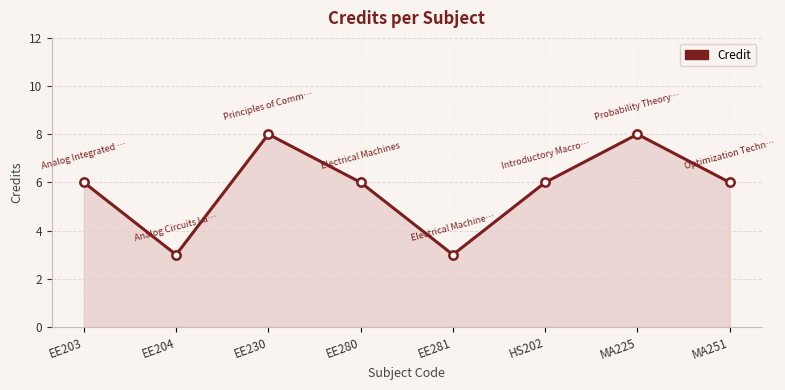

How many series are shown in this chart?

1